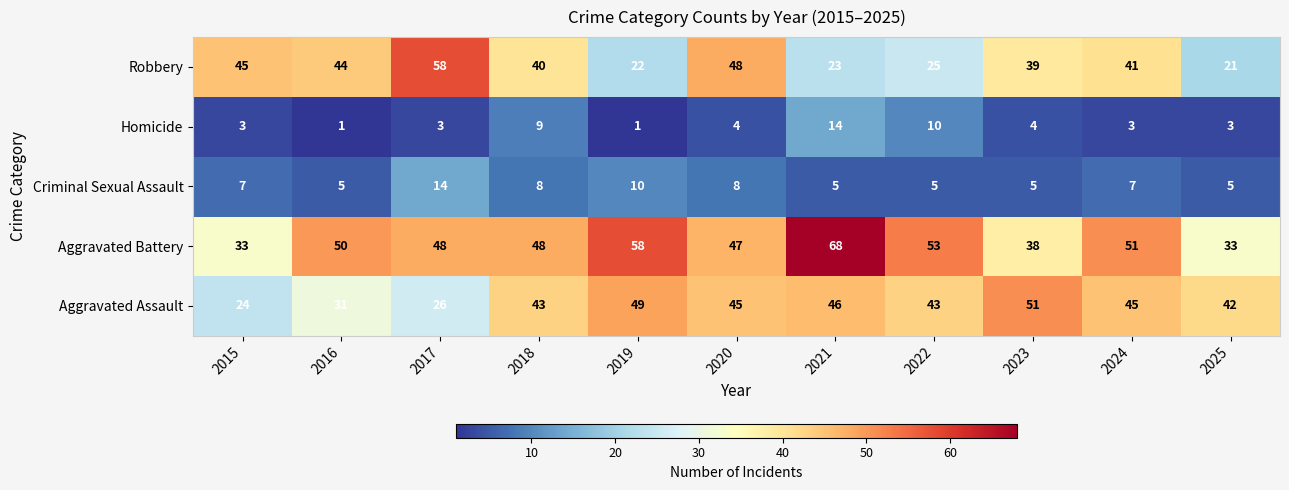

How many data points does each series have?

11